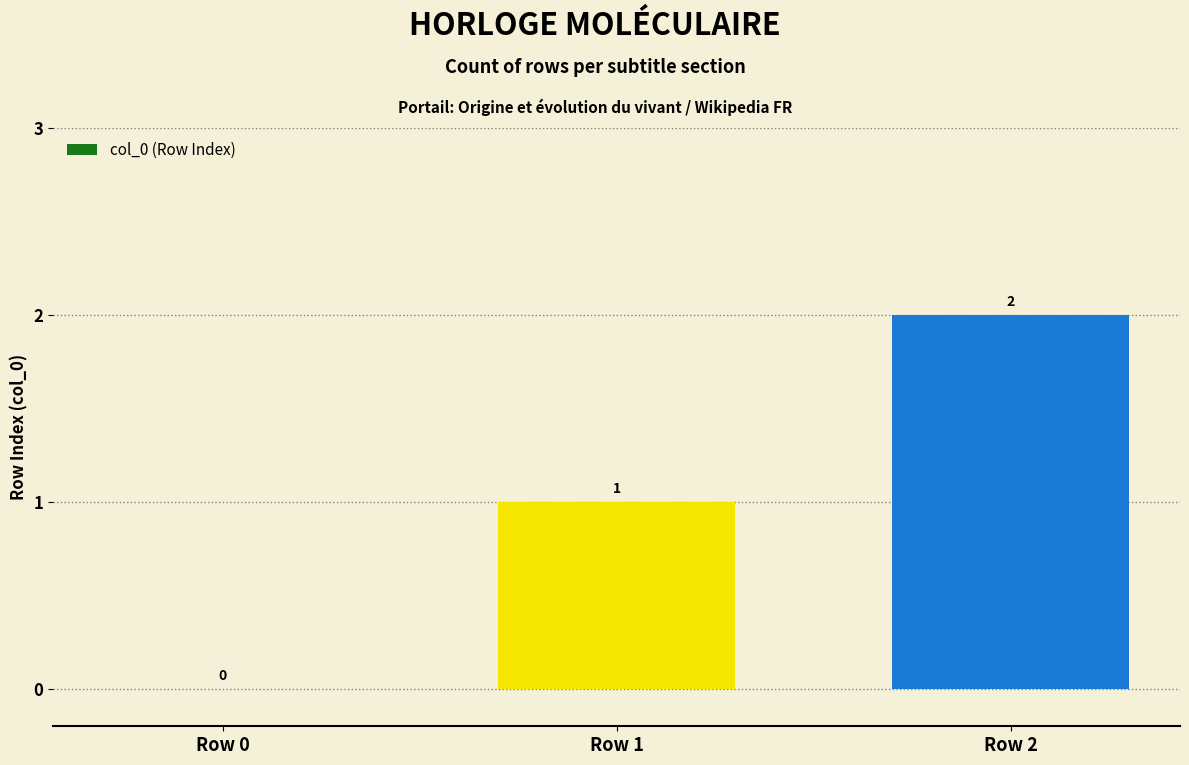

What is the sum of the values at Row 2 and Row 0?

2